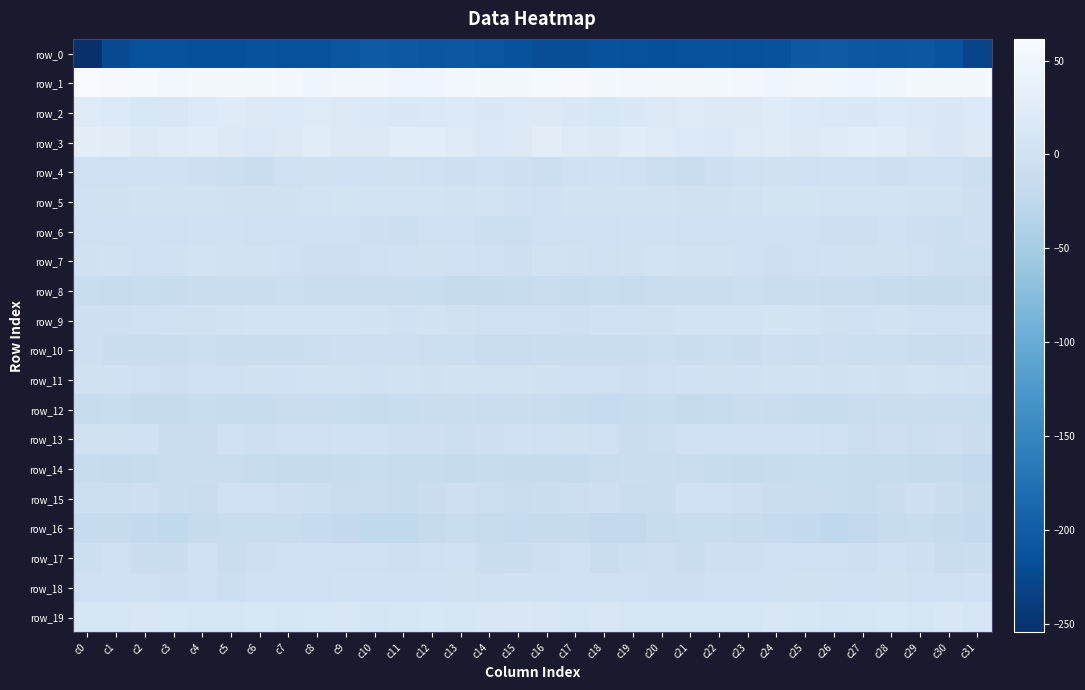

What is the approximate value of row_1 at c4?

54.9